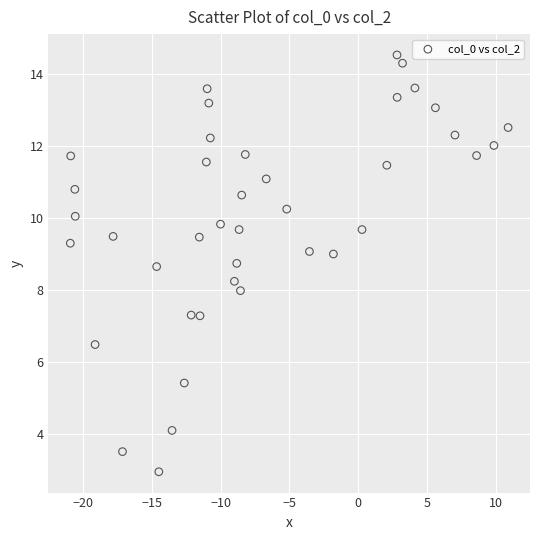

What is the range of Y values (max minus min)?

11.6